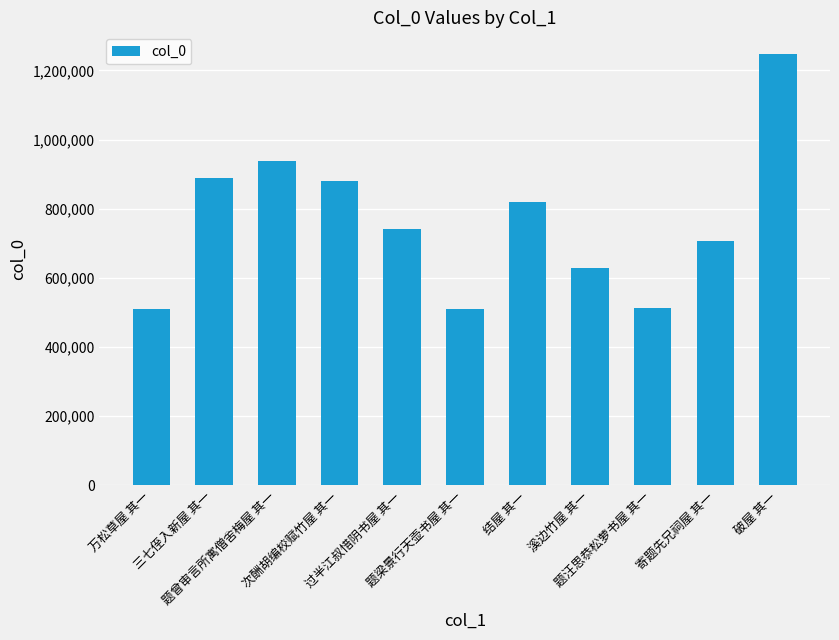

The chart shows a value of 462410 at 题曾审言所寓僧舍梅屋 其一. True or false?

False